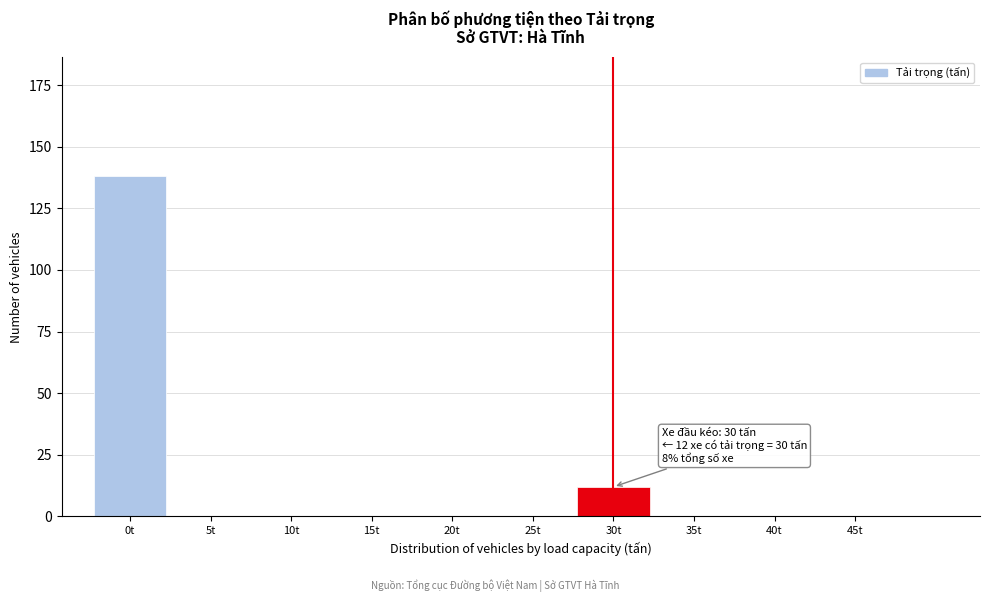

Reading left to right, extract all data points from this chart.

0t=138	5t=0	10t=0	15t=0	20t=0	25t=0	30t=12	35t=0	40t=0	45t=0